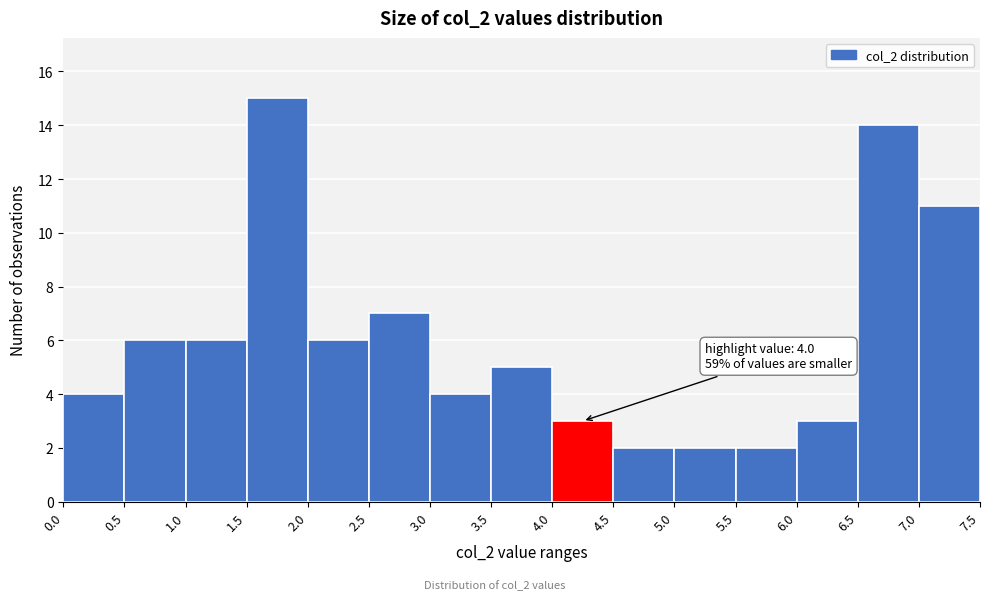

Which range on the x-axis has the tallest bar?

1.5 to 2.0